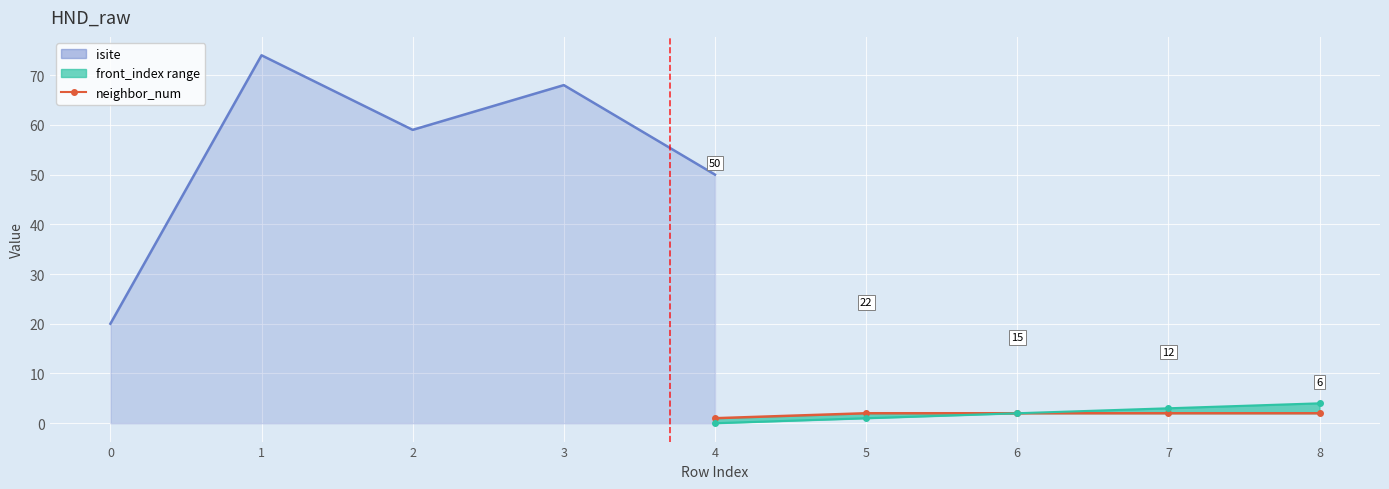

True or false: front_index and neighbor_num cross at least once.

False